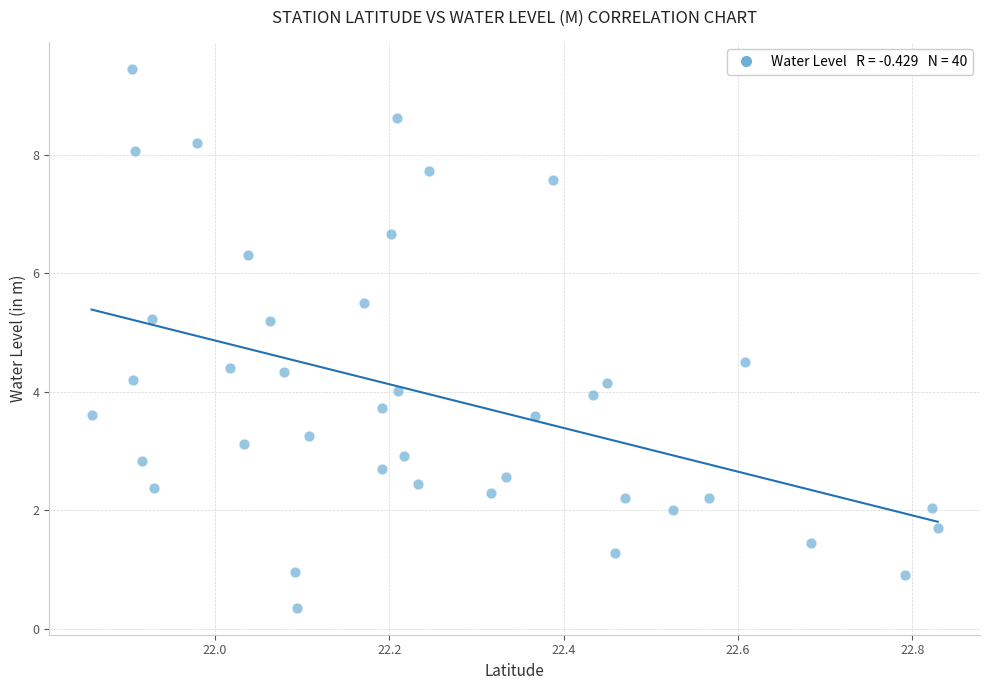

What is the range of X values (max minus min)?

1.0